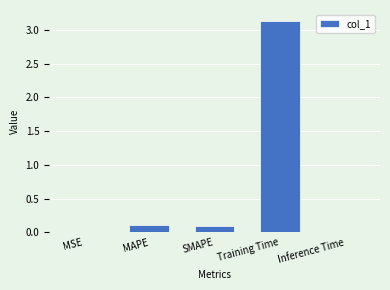

The value at SMAPE is 0.1. True or false?

True